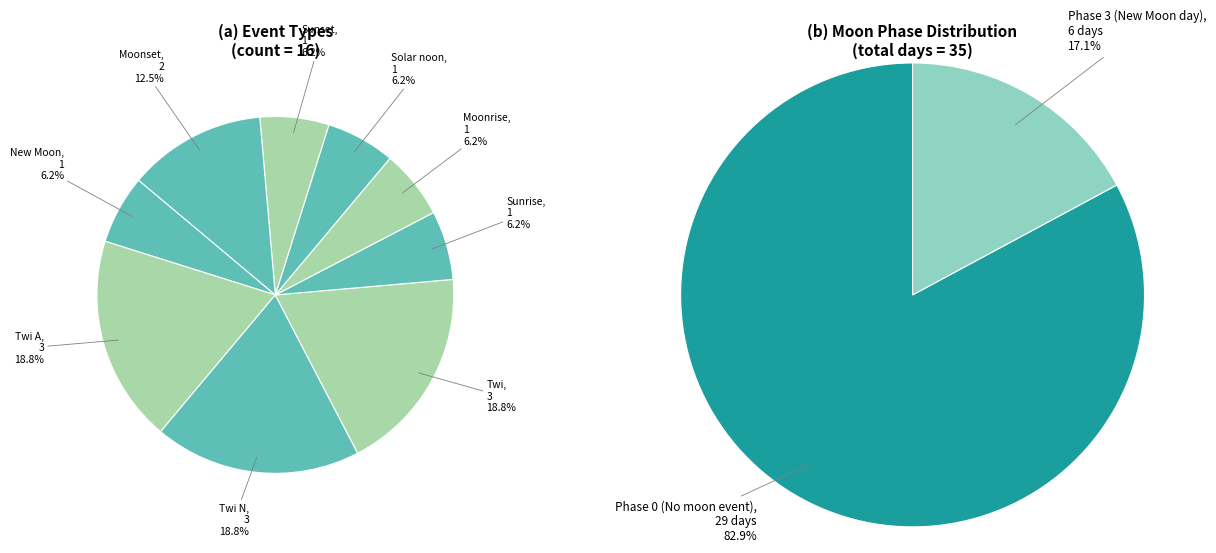

Rank the categories by value from highest to lowest.

Twi A, Twi N, Twi, Moonset, New Moon, Sunrise, Moonrise, Solar noon, Sunset